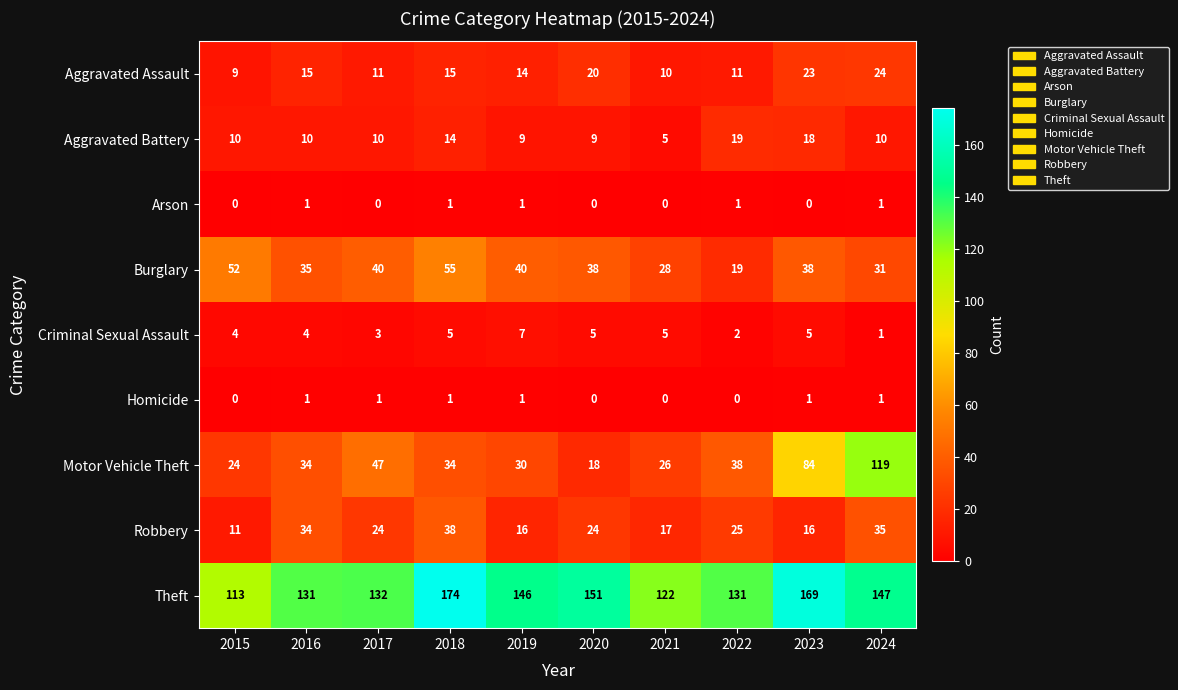

What is the sum of the Theft values at 2016 and 2015?

244